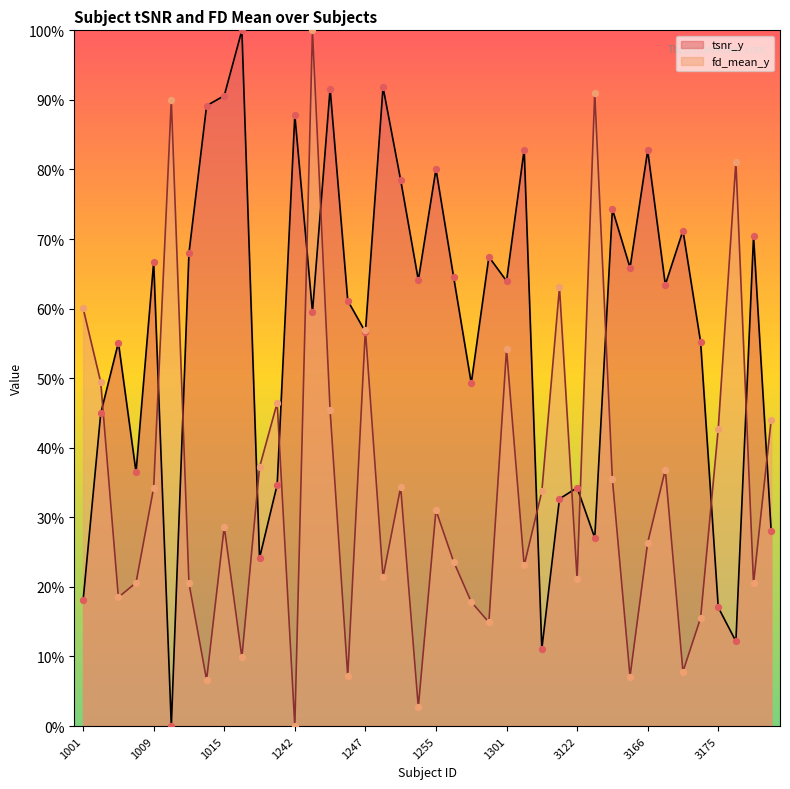

Which series has the largest Y range (max minus min)?

tsnr_y